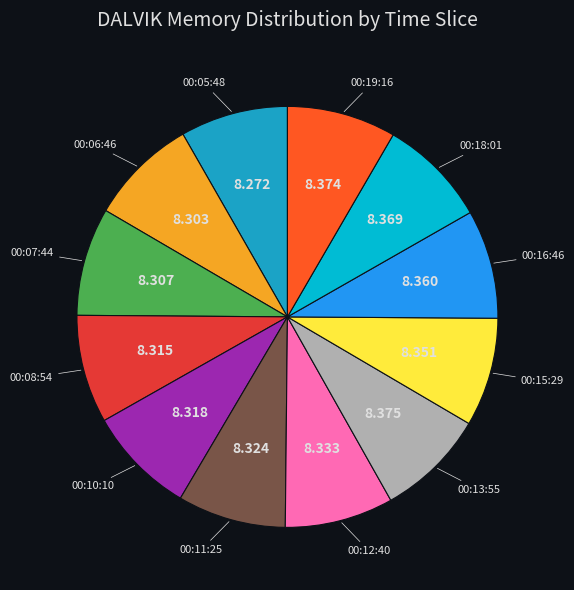

Do 00:13:55 and 00:11:25 together represent more than half of the pie?

No